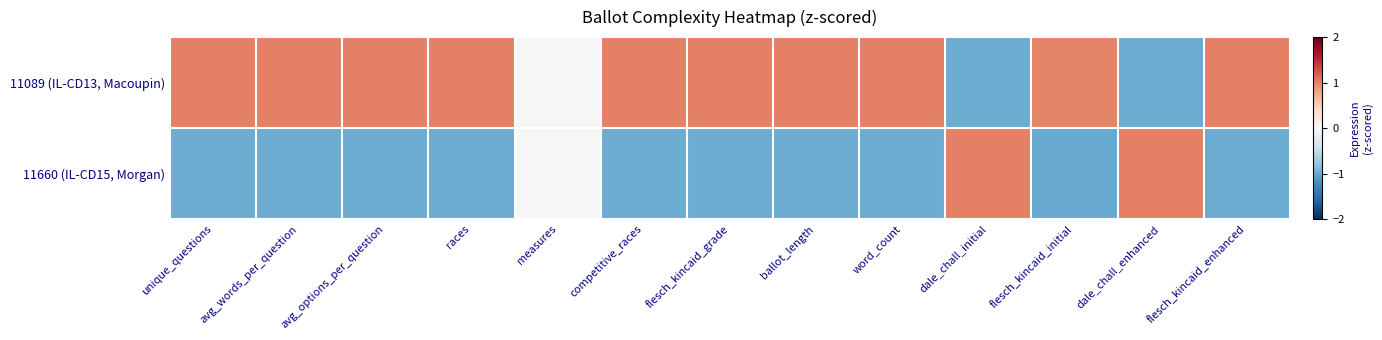

How many categories are shown in the chart?

13